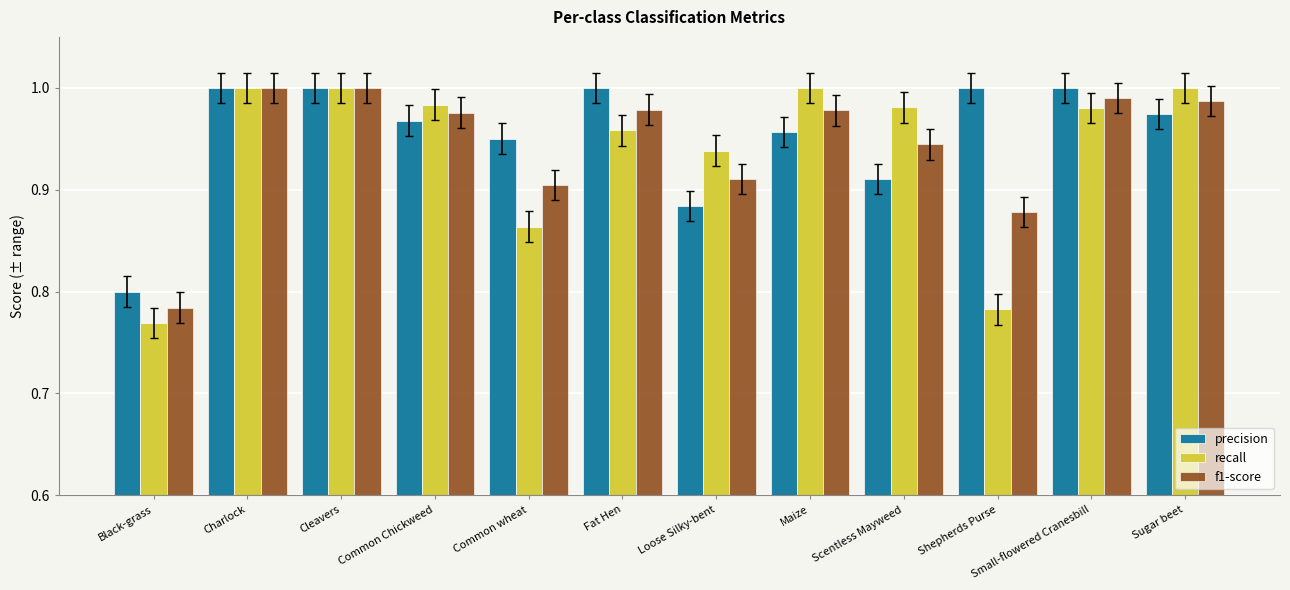

What is the total value across all series at Shepherds Purse?

2.7